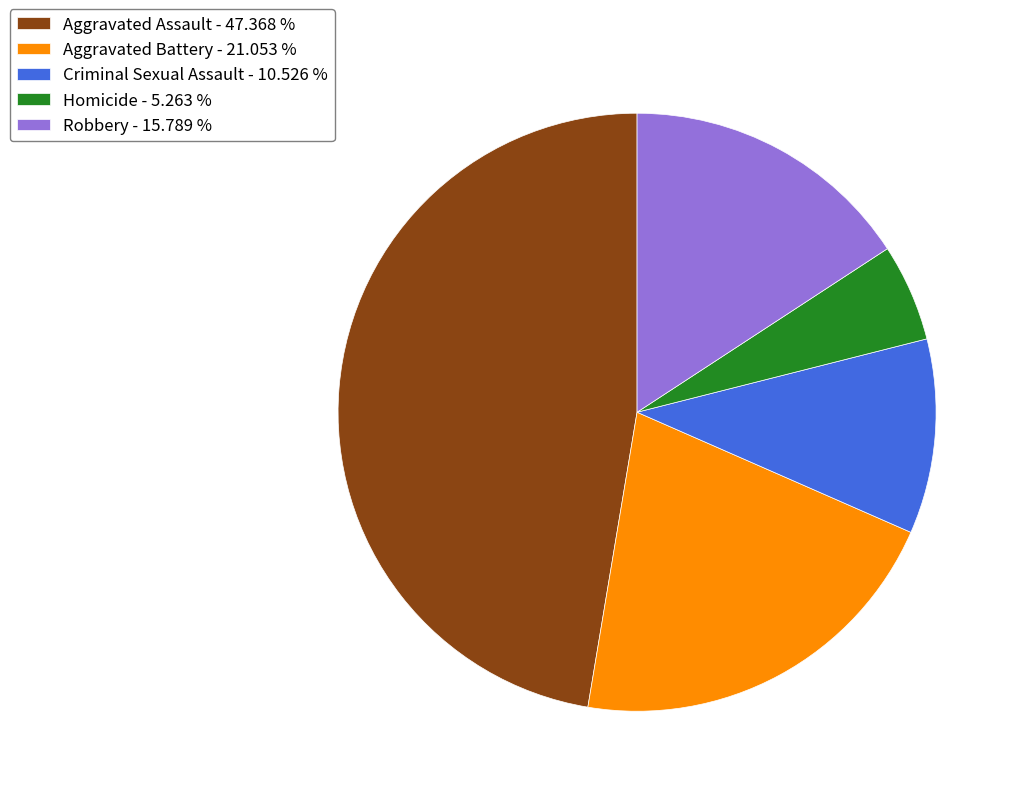

Rank the categories by value from highest to lowest.

Aggravated Assault, Aggravated Battery, Robbery, Criminal Sexual Assault, Homicide